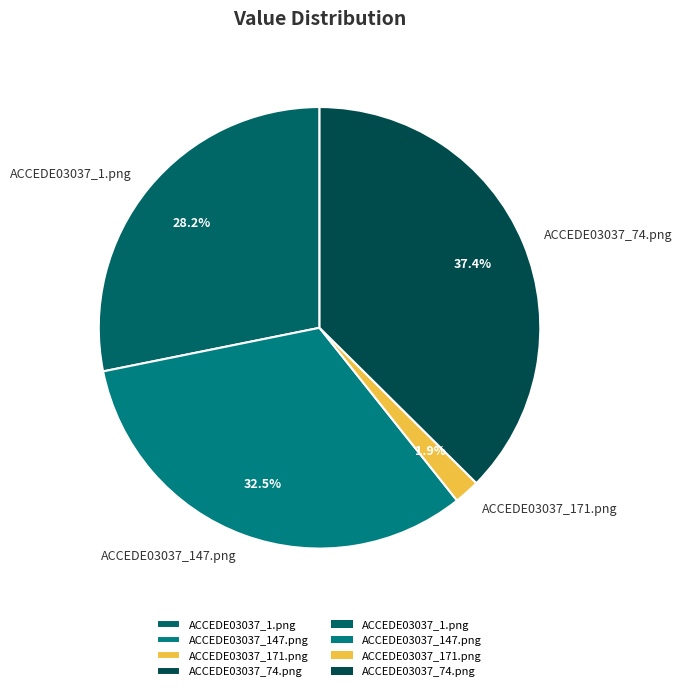

How many segments does this pie chart have?

4